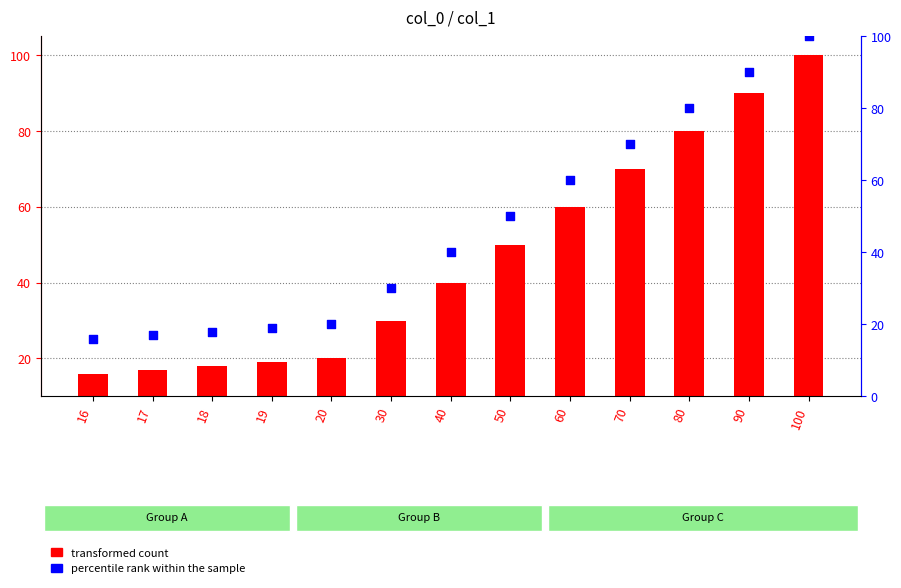

At which category is the sum across all series the highest?

100